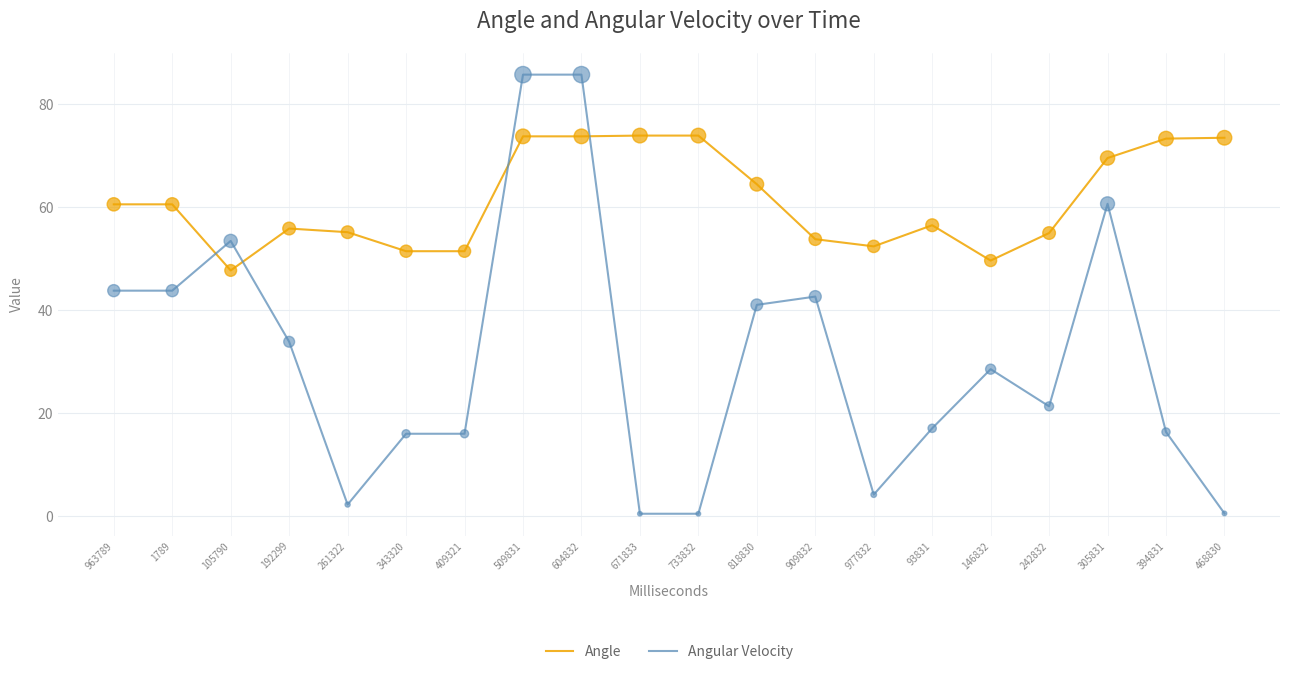

What is the spread (max minus min) of values at 343320?

35.4